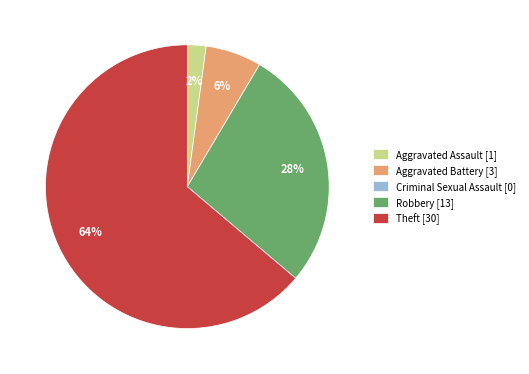

To the nearest percent, what is the average slice percentage?

20%